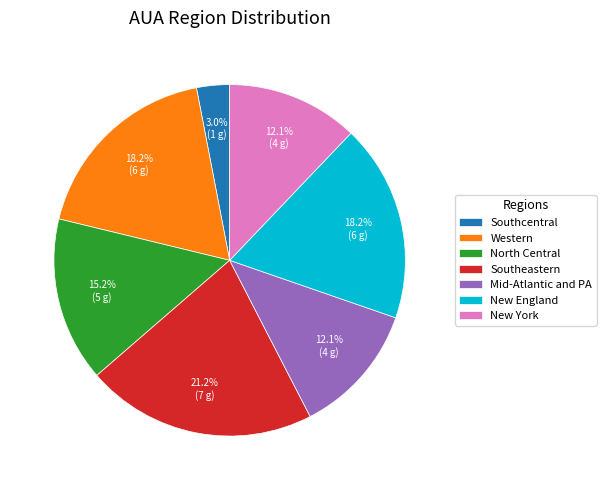

Is there any slice that represents more than half of the pie?

No